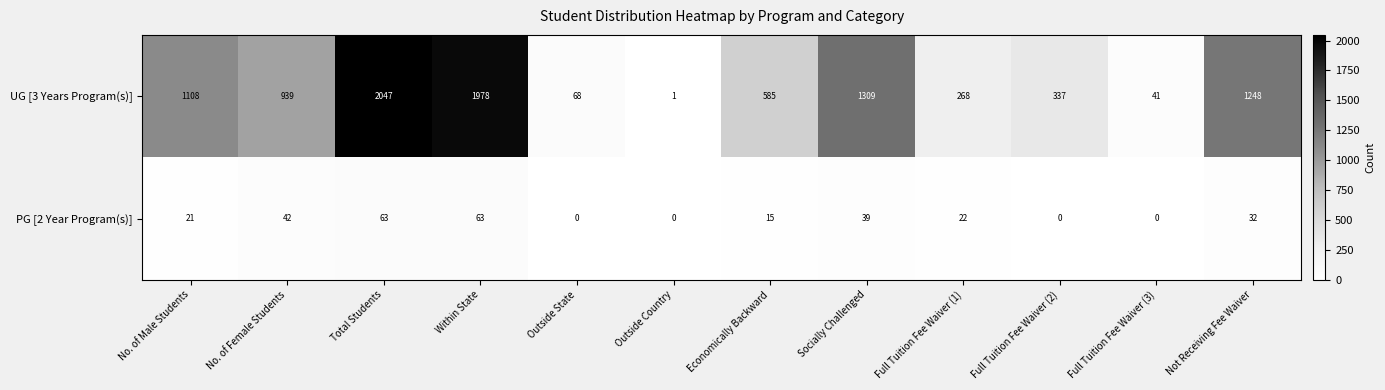

Count the number of data series in this chart.

2